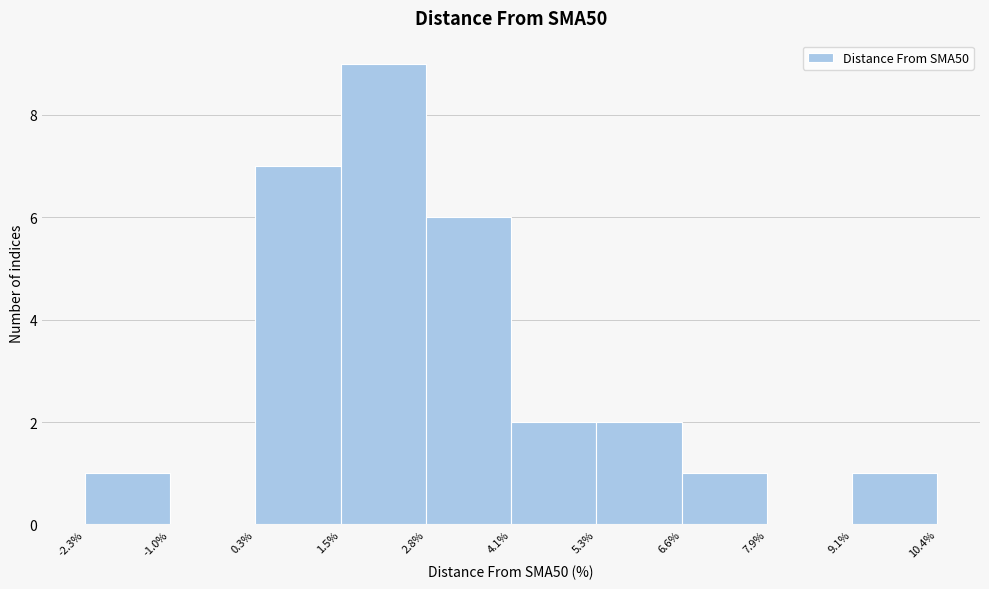

What is the height of the bar covering 0.3% to 1.5% on the x-axis? The values are not printed on the chart, so give them approximately, as read against the axis.

7